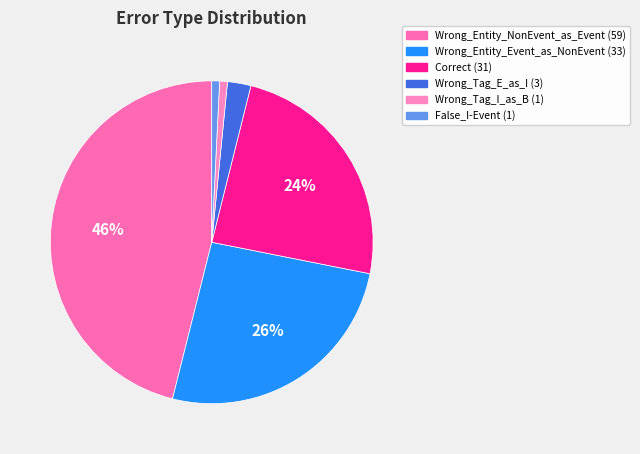

Which category has the smallest portion of the pie?

Wrong_Tag_I_as_B